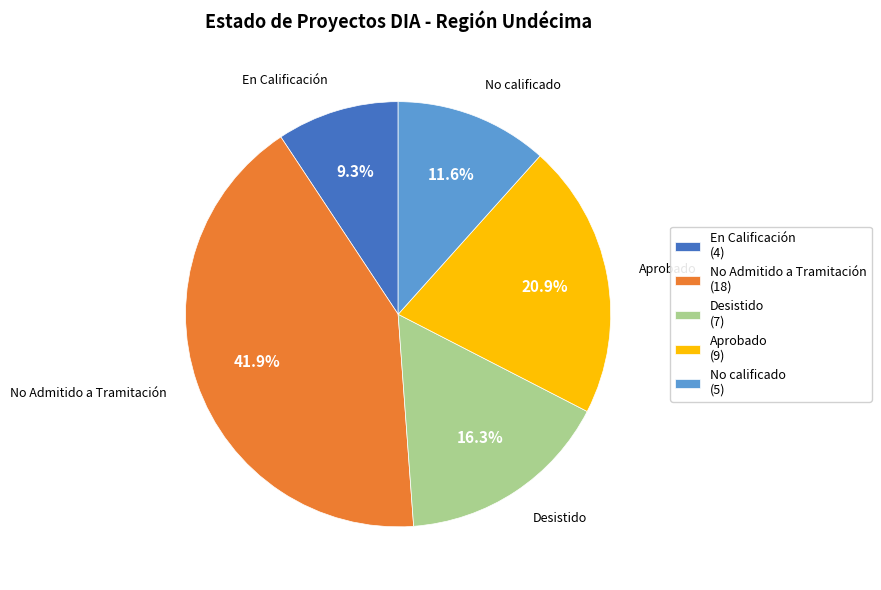

What percentage is the No calificado slice, to the nearest percent?

12%